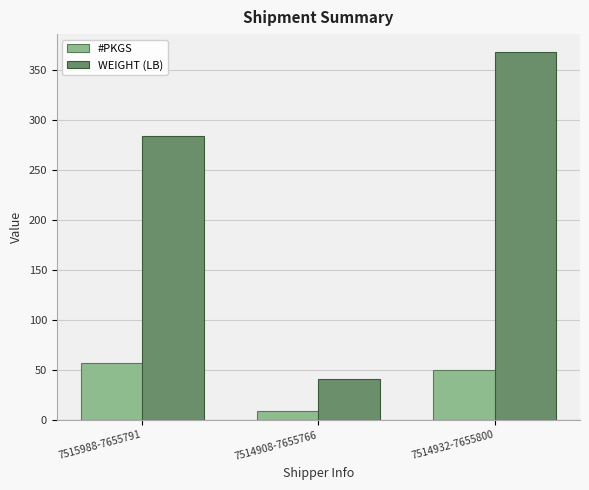

What is the spread (max minus min) of values at 7514908-7655766?

31.8